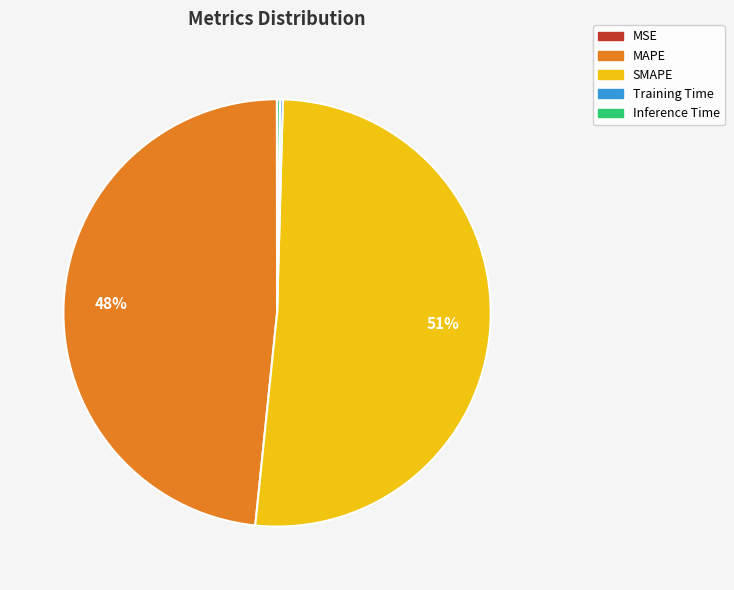

What percentage is the MAPE slice, to the nearest percent?

48%